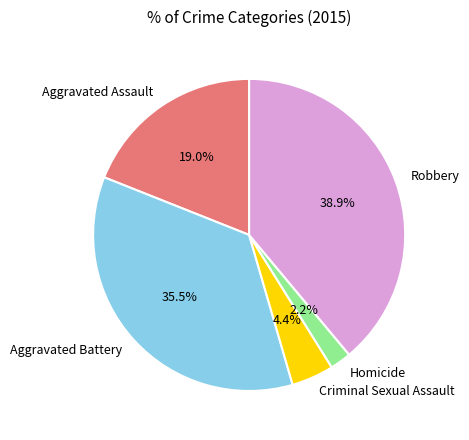

How many slices are in this pie chart?

5